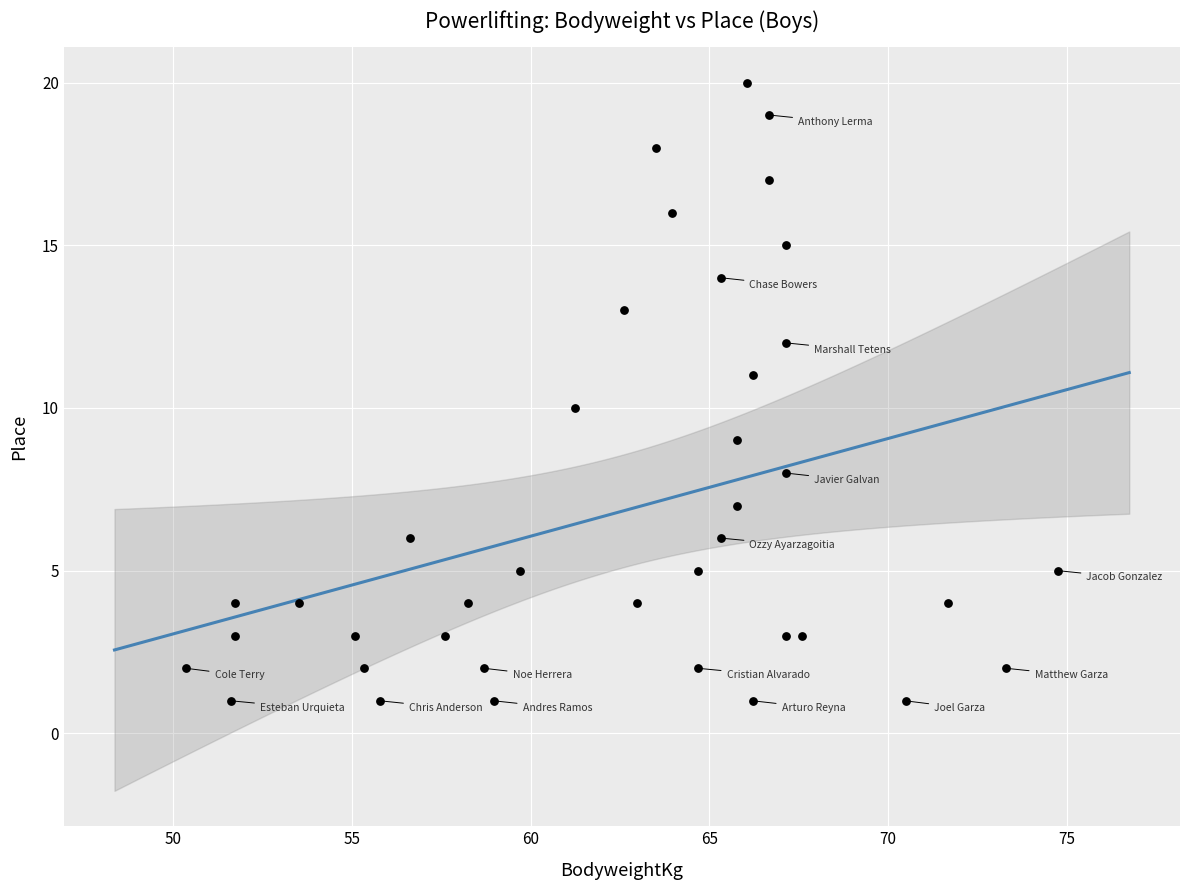

What is the range of Y values (max minus min)?

19